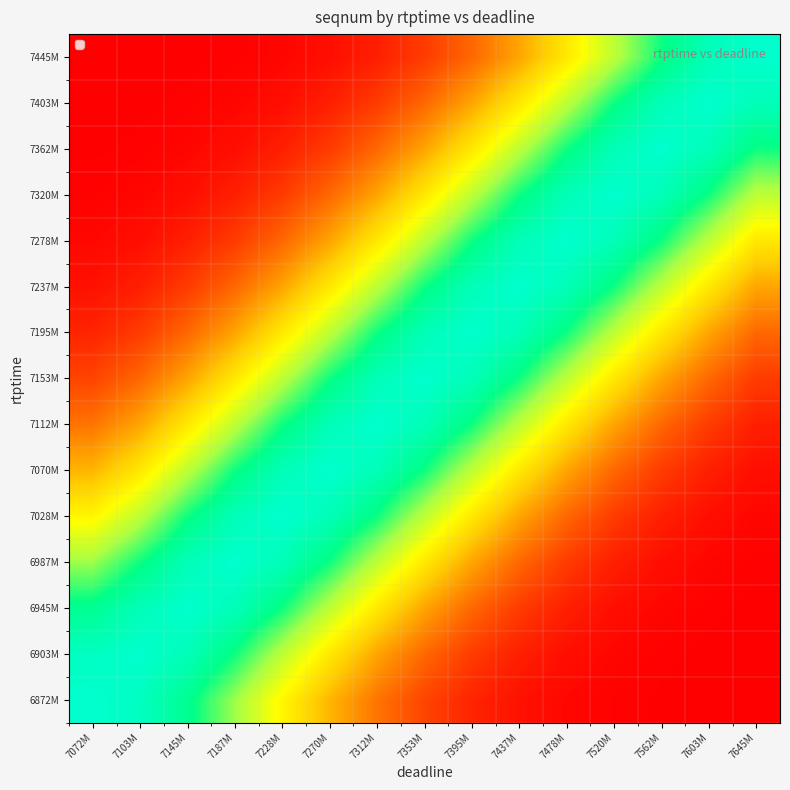

Which series has the largest total across all categories?

7153M